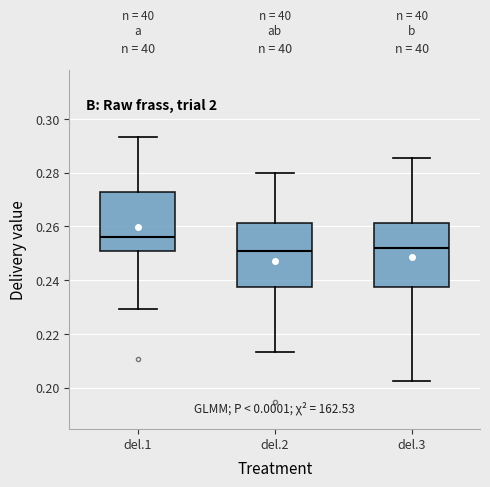

Reading left to right, transcribe this box plot: for each box, give where its median line is, the range the box spans, and where its two whiskers end, as read against the y-axis. The values are not printed on the chart, so give them approximately, as read against the axis.

del.1: median 0.256, box 0.250 to 0.272, whiskers 0.230 to 0.294
del.2: median 0.250, box 0.238 to 0.262, whiskers 0.214 to 0.280
del.3: median 0.252, box 0.238 to 0.262, whiskers 0.202 to 0.286